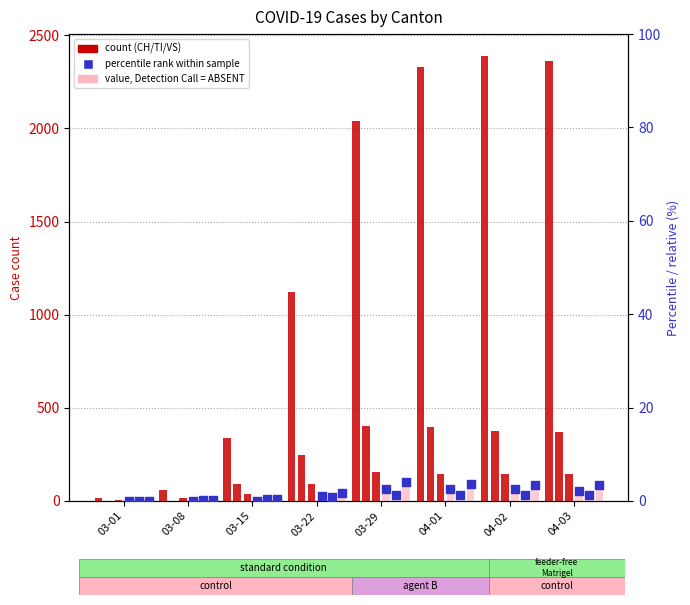

Which series contains the highest Y value?

CH